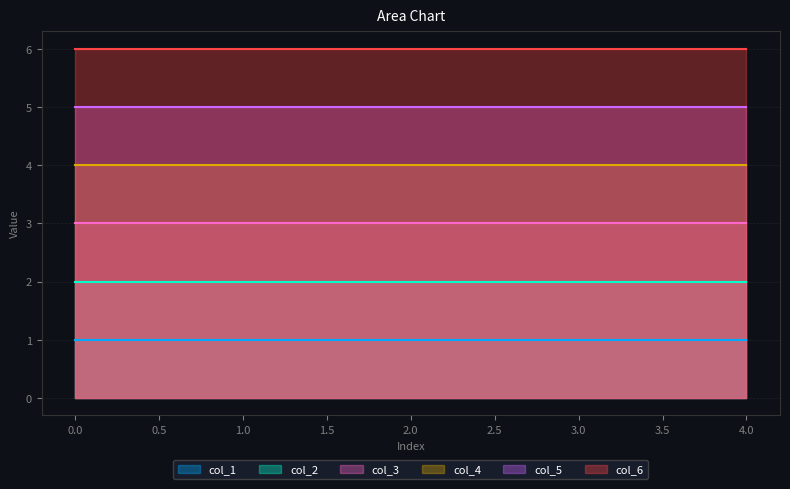

Rank the series by their average value, from highest to lowest.

col_6, col_5, col_4, col_3, col_2, col_1